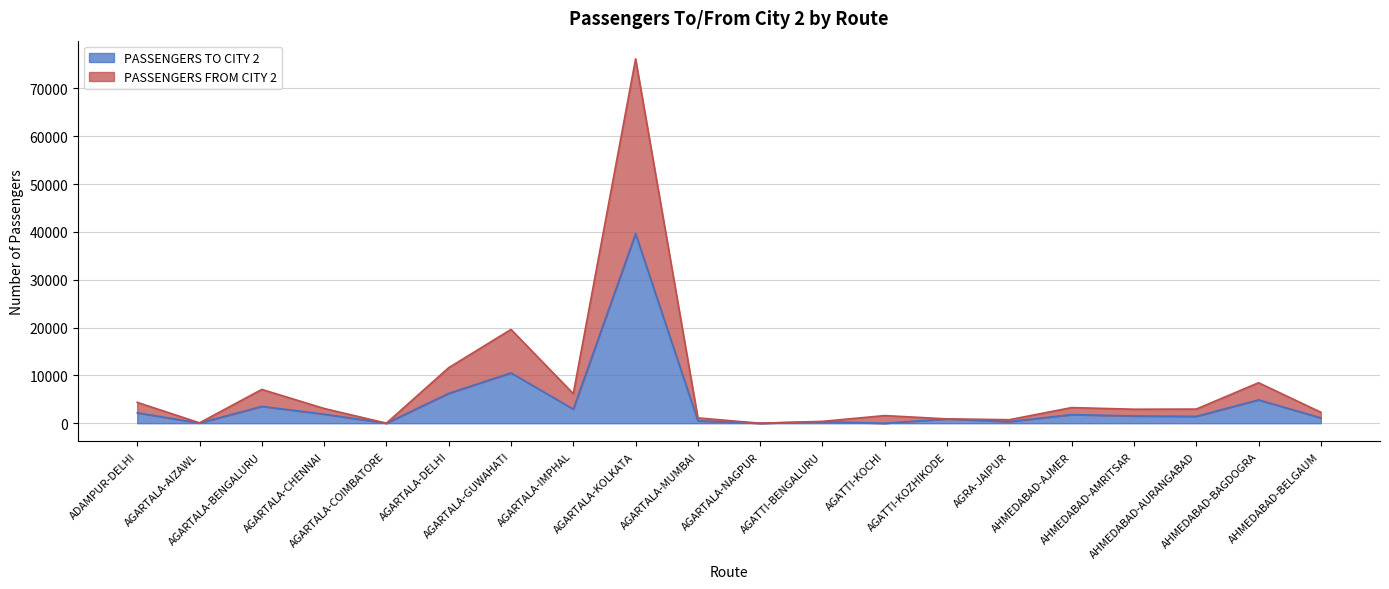

Which label corresponds to the largest value in the chart?

AGARTALA-KOLKATA